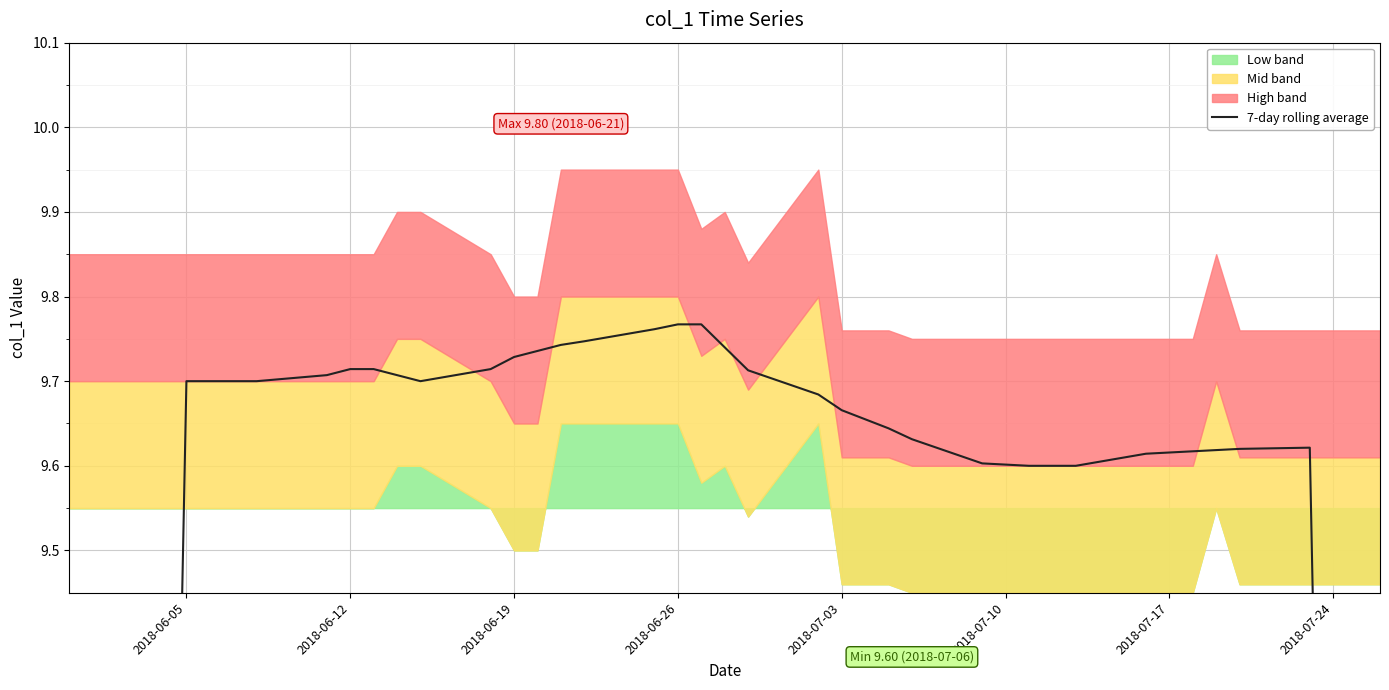

What is the ratio of the value at 2018-07-03 to the value at 2018-07-17?

1.0